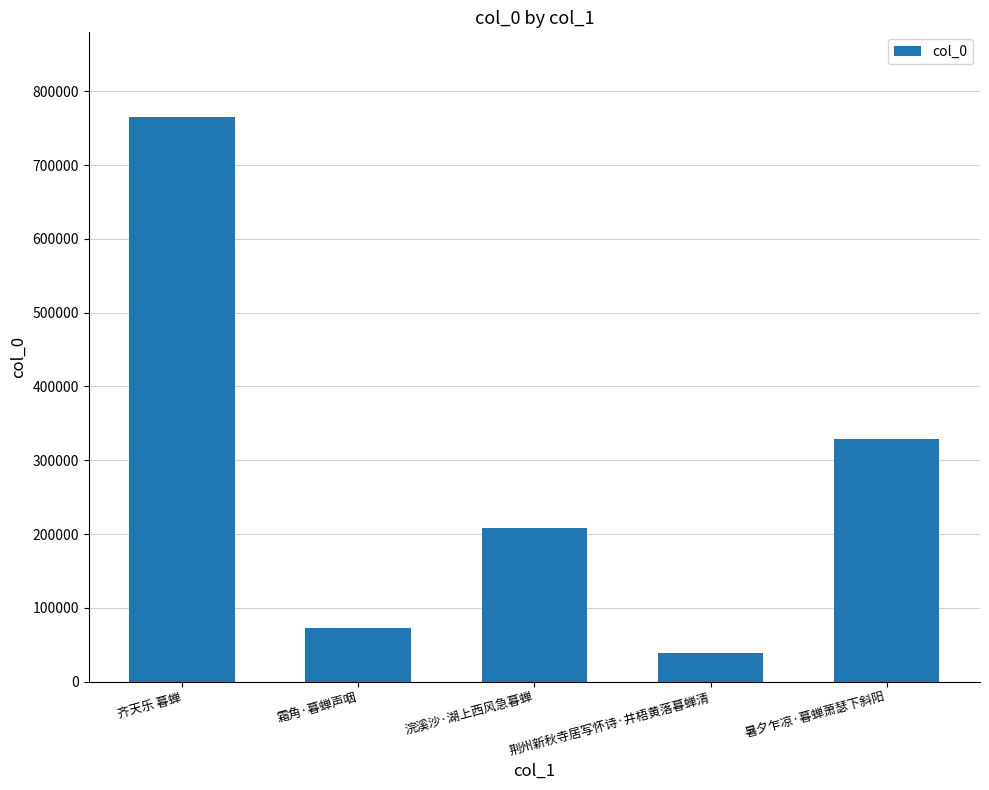

At which label does the data first exceed 207946?

齐天乐 暮蝉